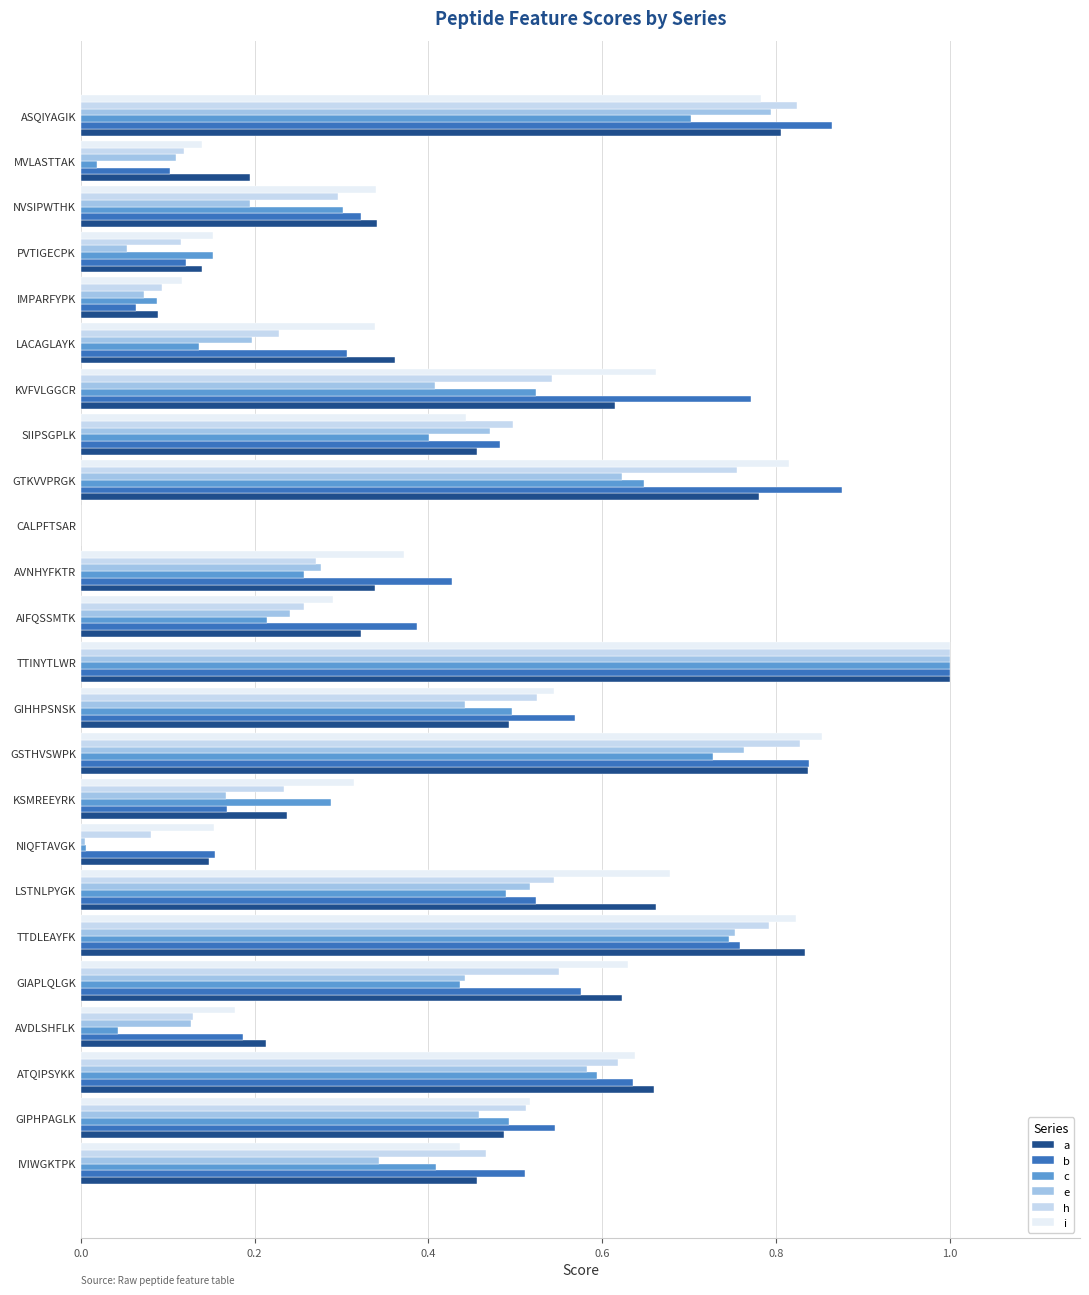

What is the sum of all c values?

9.2